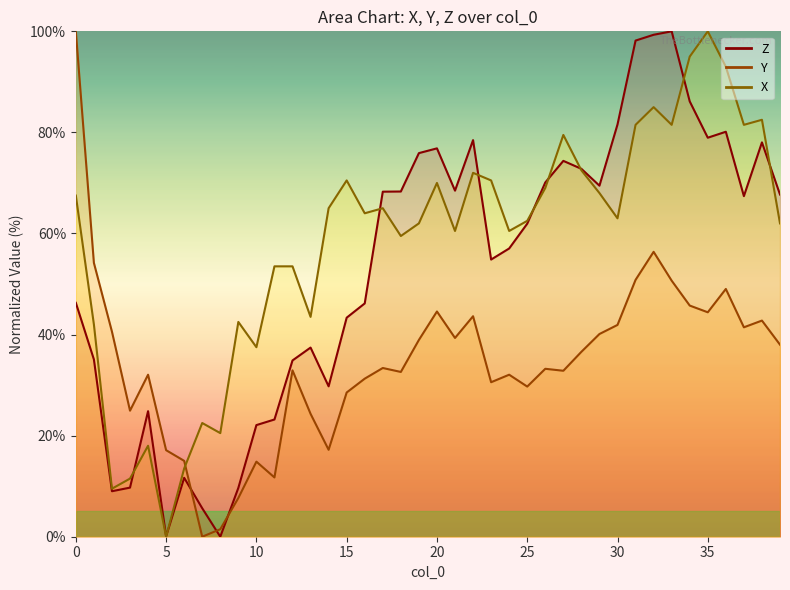

Is it true that Z equals 97.7 at 26?

False